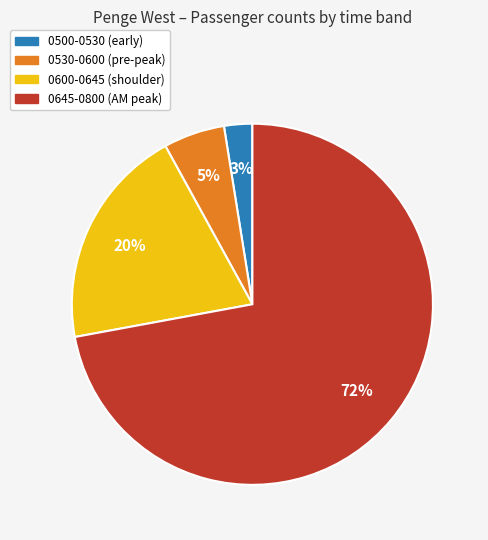

To the nearest percent, what is the average slice percentage?

25%